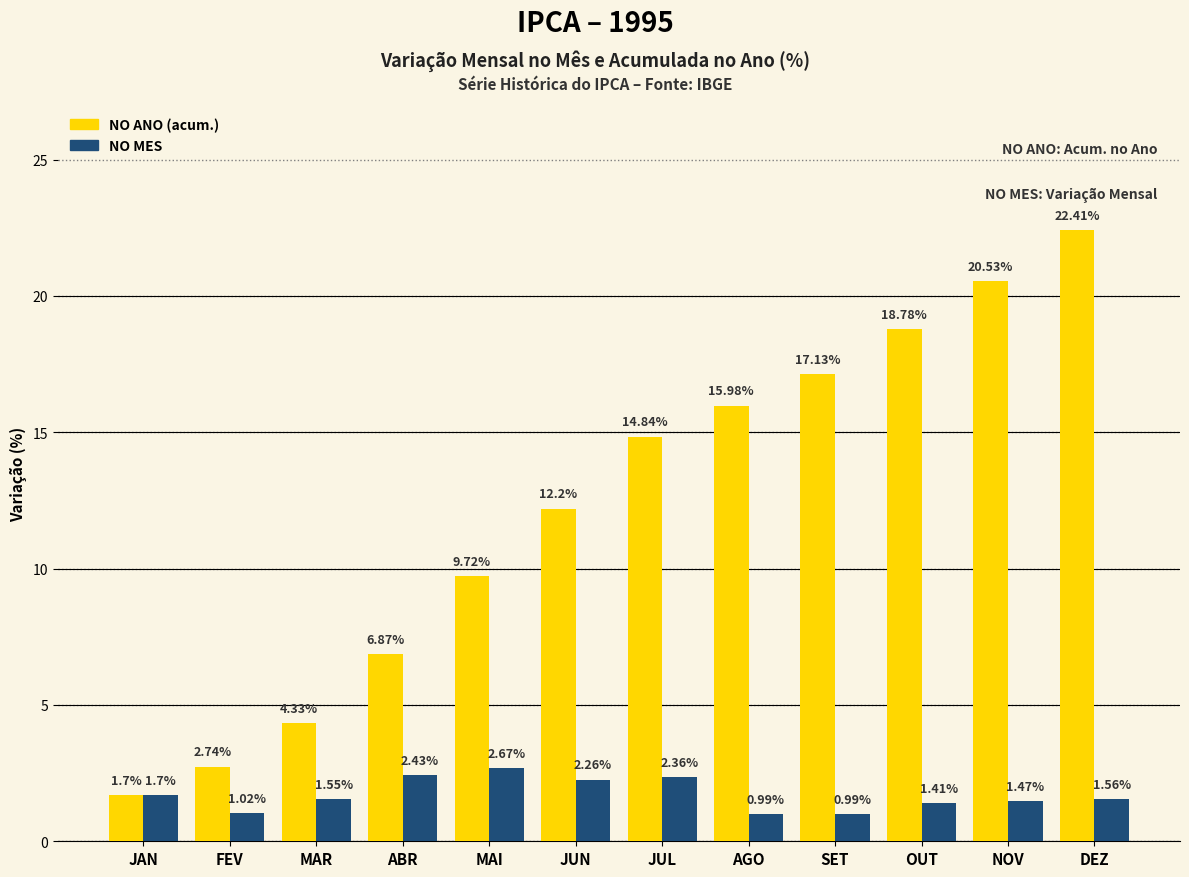

What is the label of the 7th bar from the left?

JUL